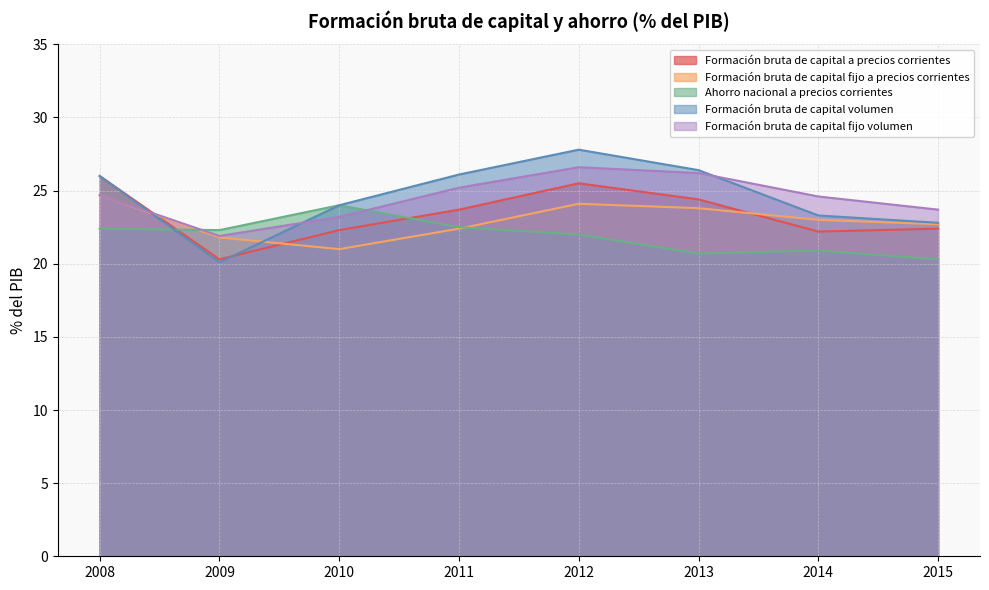

How many values in the Formación bruta de capital fijo volumen series exceed 24?

5